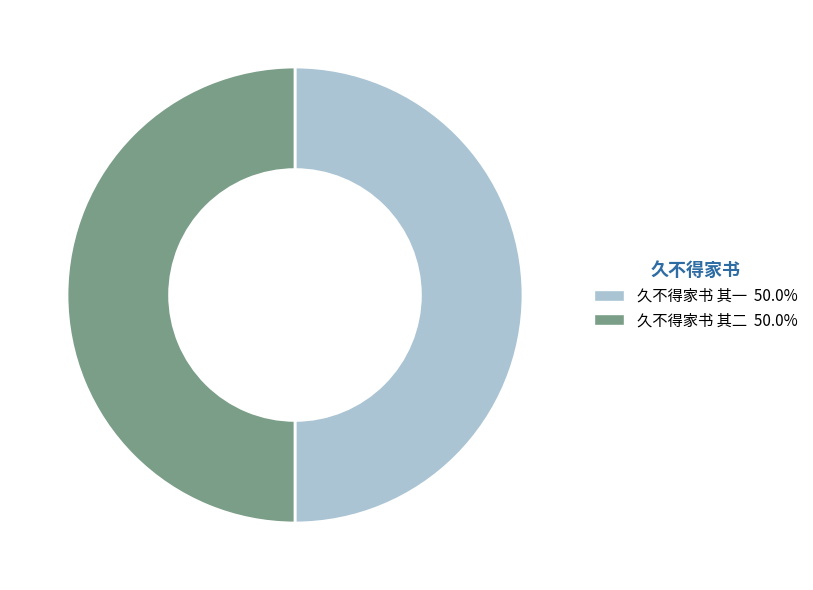

Count the number of slices in the pie.

2